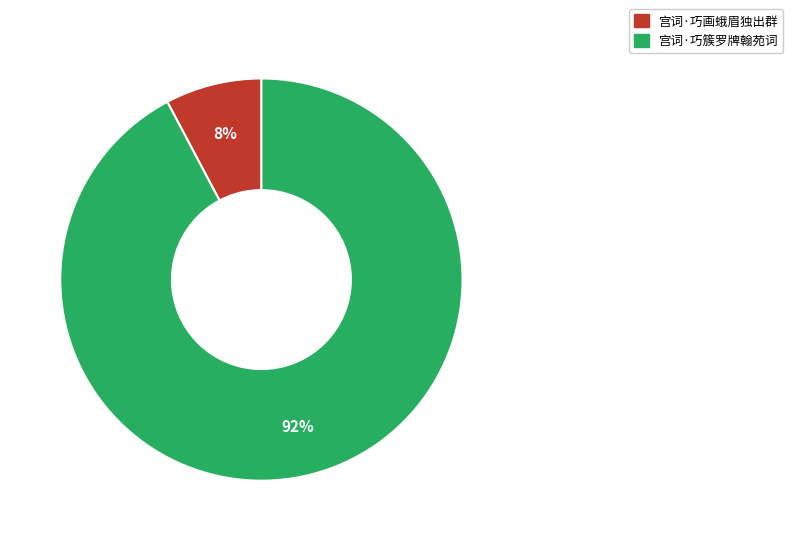

Count the number of slices in the pie.

2